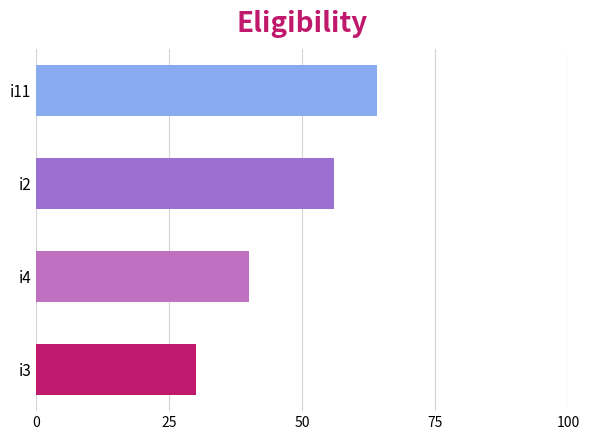

Reading bottom to top, extract all data points from this chart.

30	40	56	64